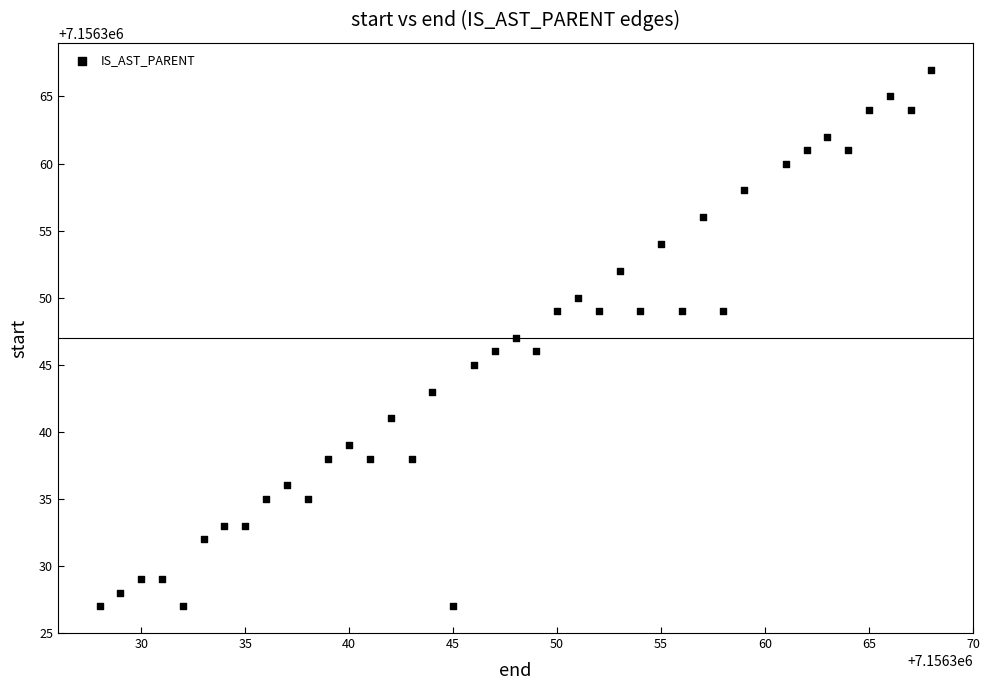

What is the range of X values (max minus min)?

40